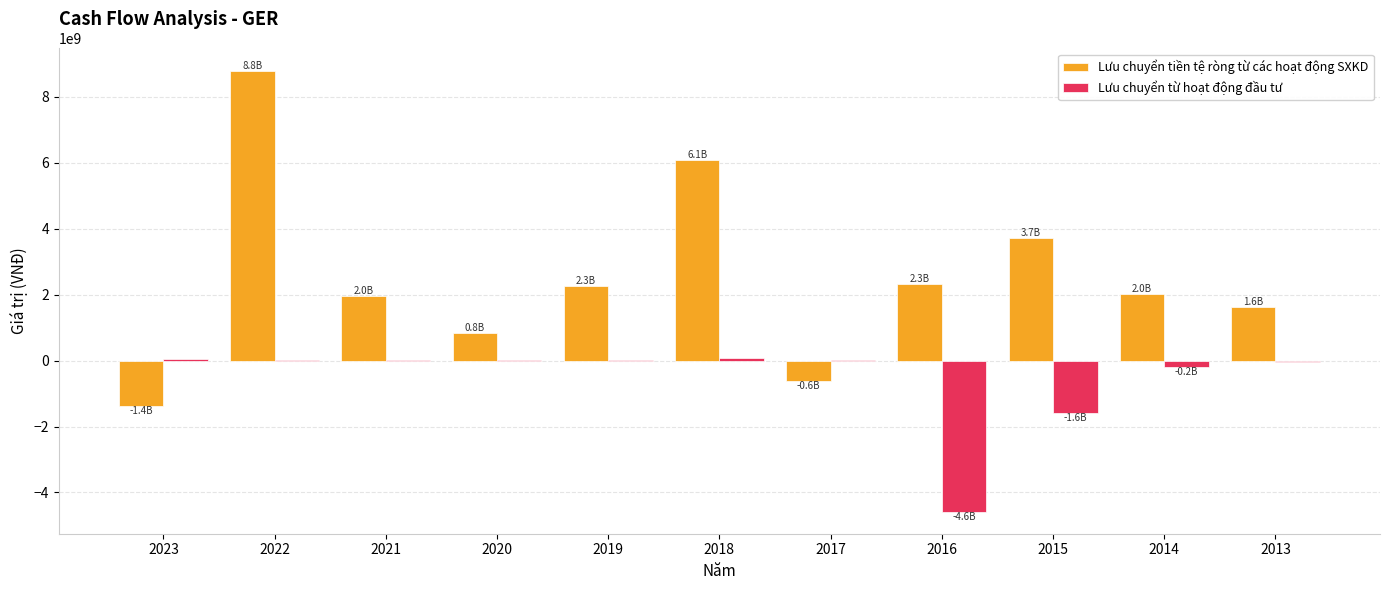

Is the value of Lưu chuyển tiền tệ ròng từ các hoạt động SXKD at 2023 greater than the value of Lưu chuyển từ hoạt động đầu tư at 2021?

No